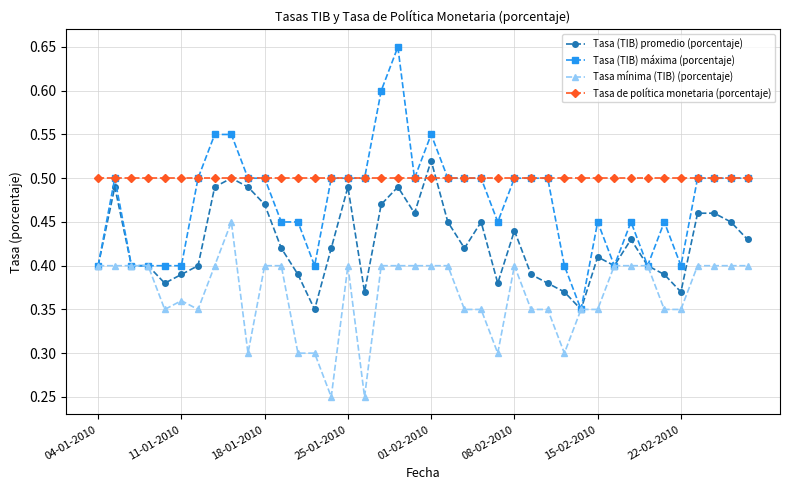

Rank the series by their average value, from lowest to highest.

Tasa mínima (TIB) (porcentaje), Tasa (TIB) promedio (porcentaje), Tasa (TIB) máxima (porcentaje), Tasa de política monetaria (porcentaje)